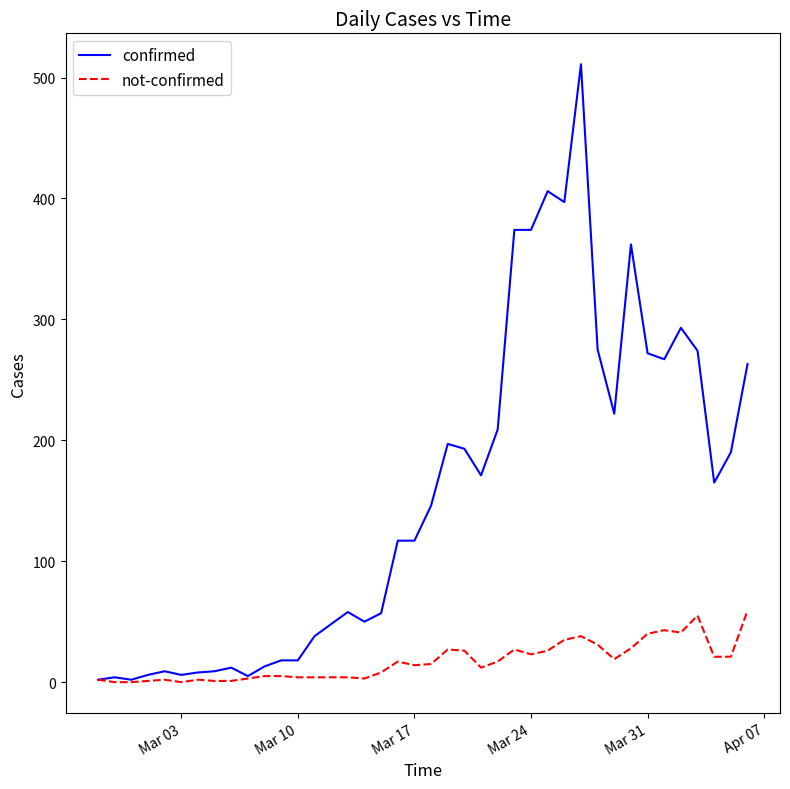

Count the number of categories in the chart.

40